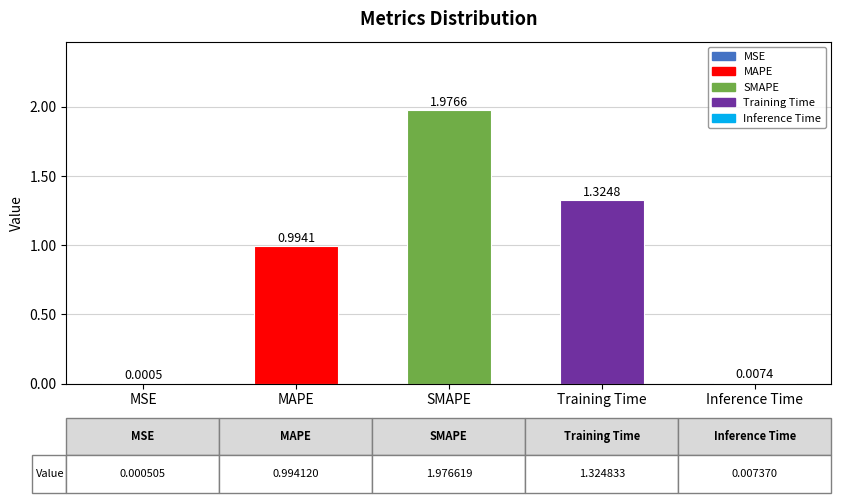

Is it true that the value at SMAPE is 0.7?

False